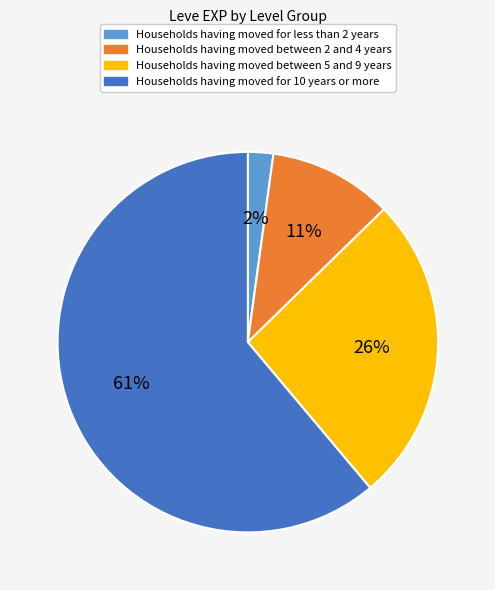

How many segments does this pie chart have?

4